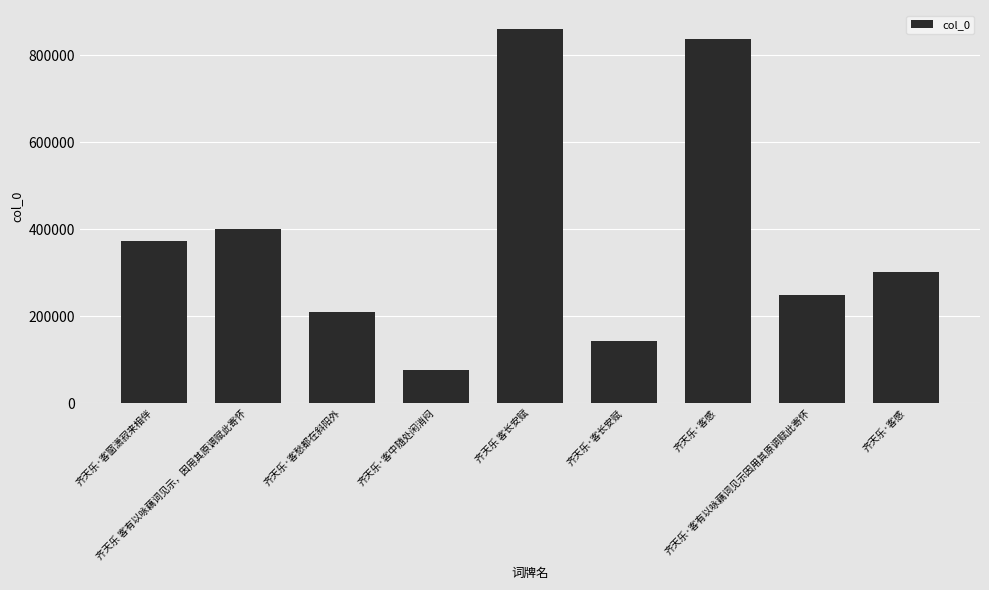

What is the sum of all values?

3450414